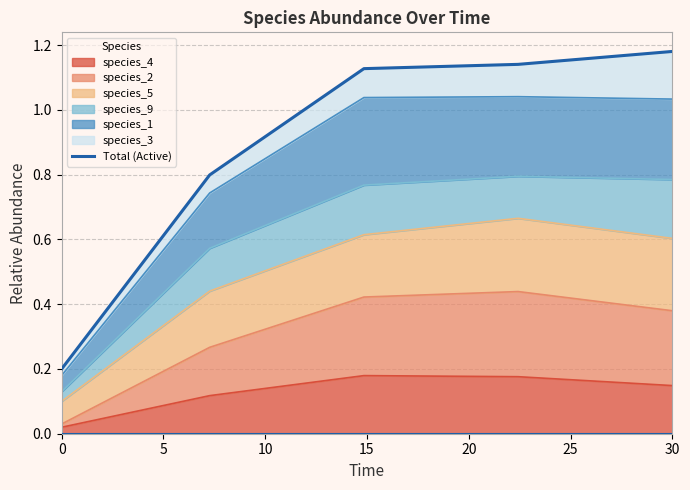

How many lines are shown in the chart?

1